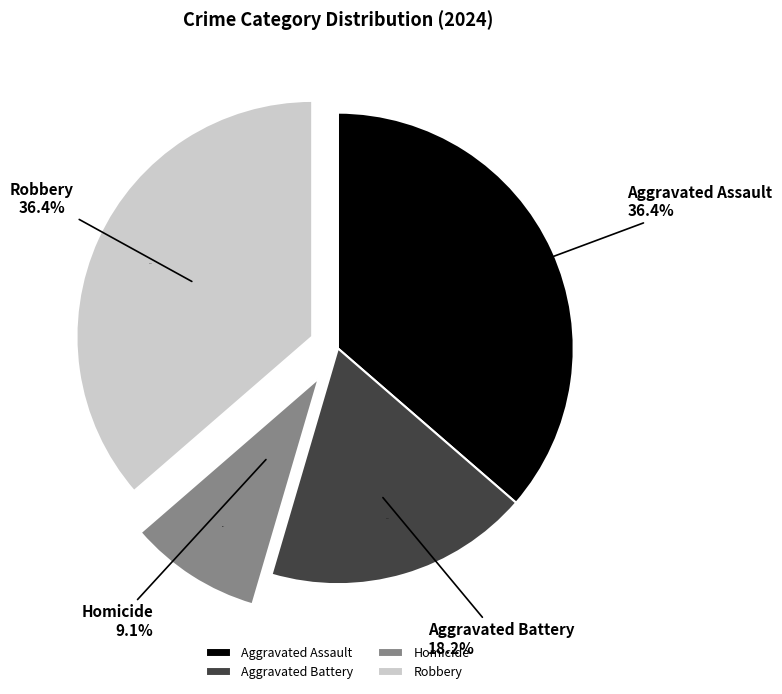

Is it true that Robbery is 24% of the pie?

False